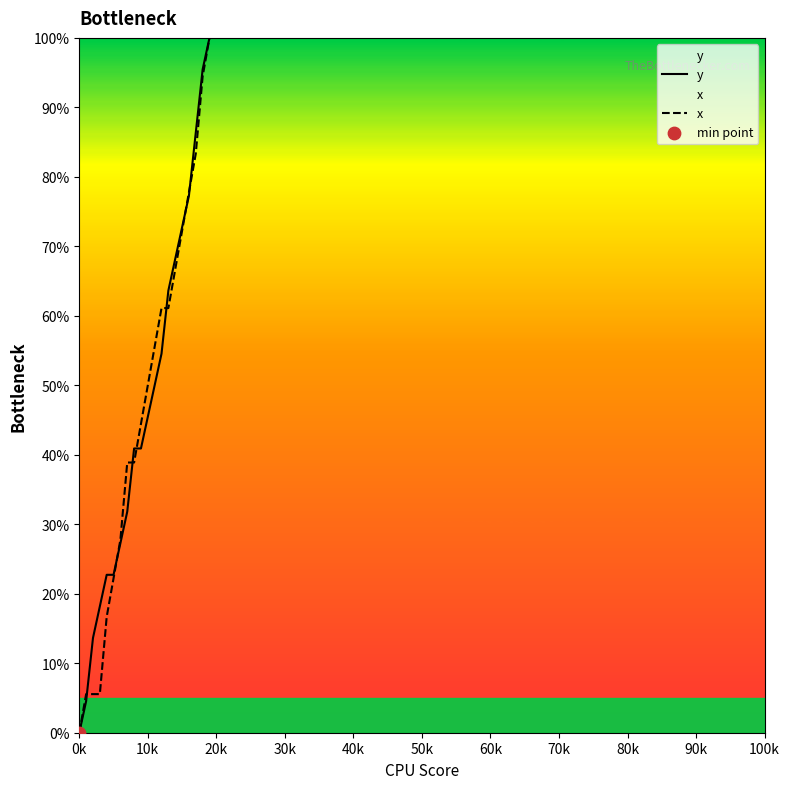

Which series has the largest total across all categories?

y